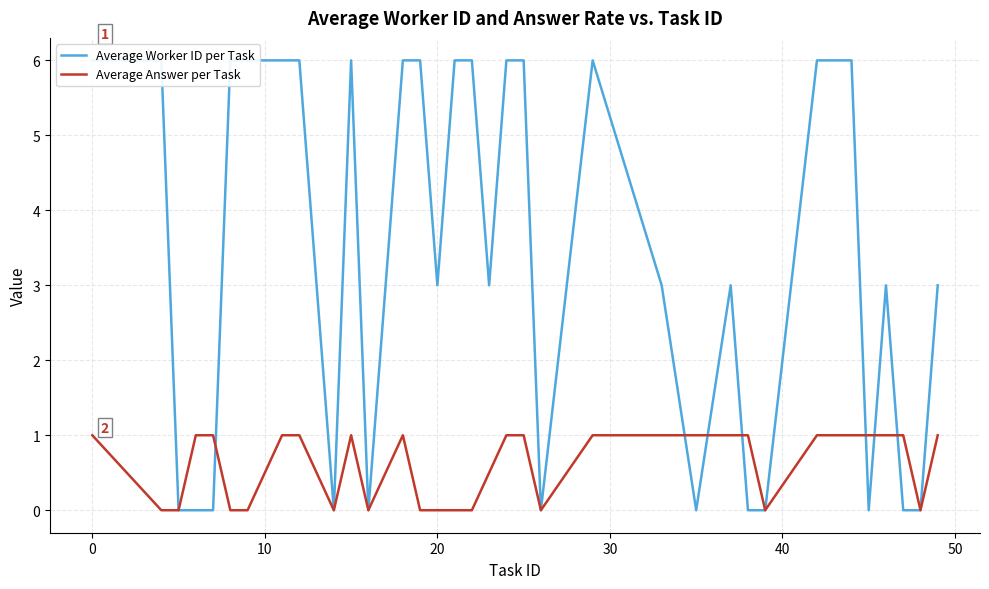

What is the greatest value displayed?

6.0